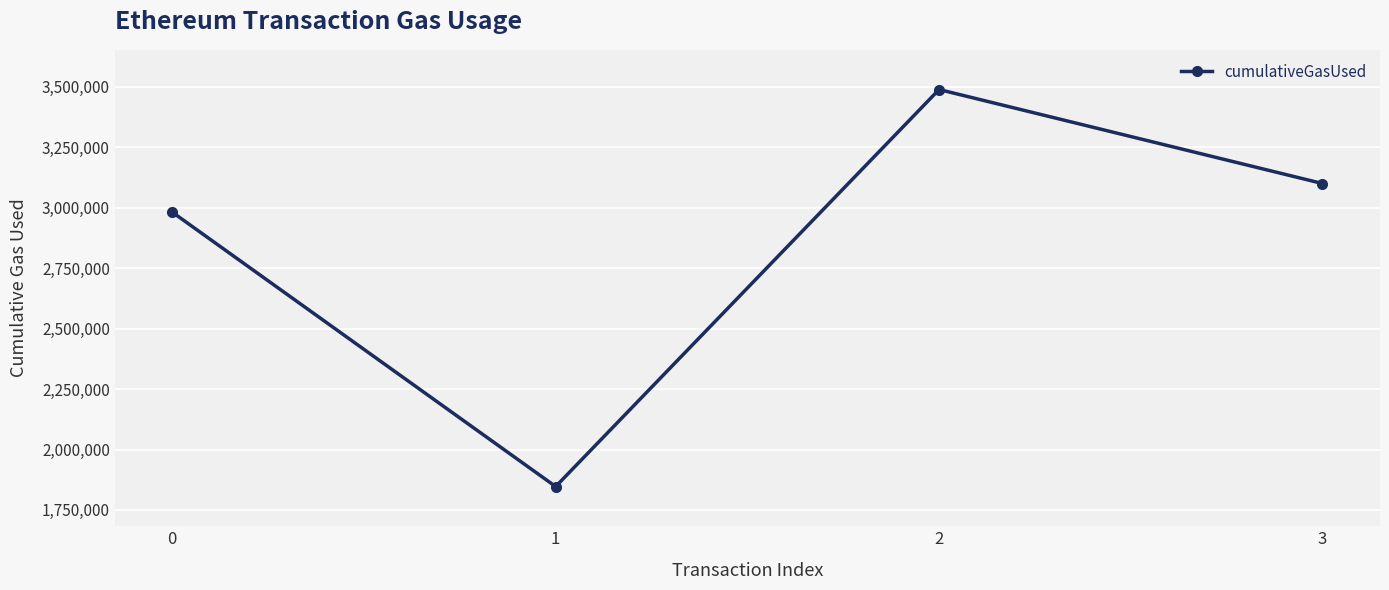

What is the difference between the maximum and second lowest values?

507340